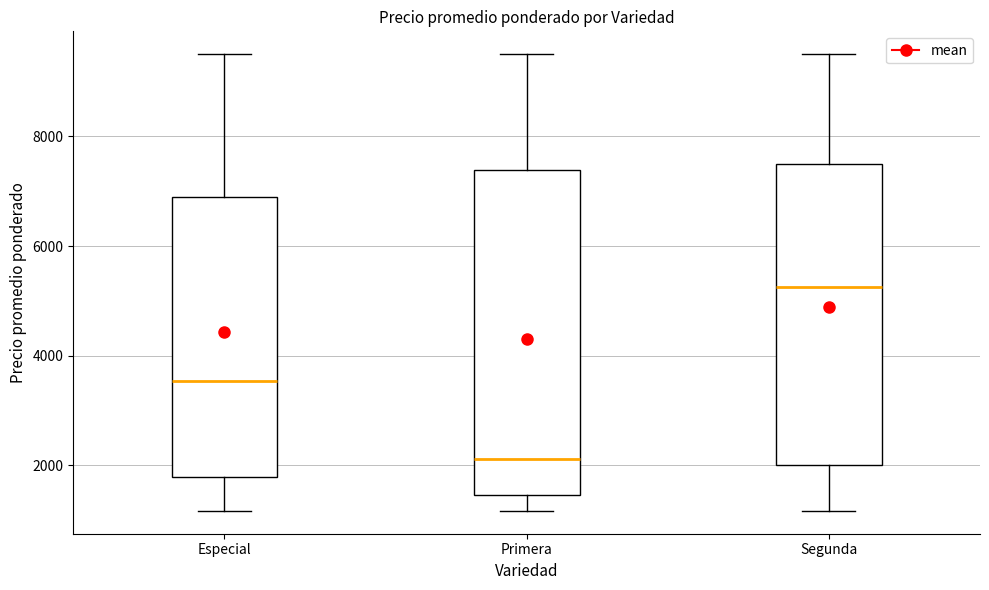

Reading left to right, read every box against the y-axis: the position of its median line, the range the box covers, and the ends of its whiskers. The values are not printed on the chart, so give them approximately, as read against the axis.

Especial: median 3600, box 1800 to 6800, whiskers 1200 to 9600
Primera: median 2200, box 1400 to 7400, whiskers 1200 to 9600
Segunda: median 5200, box 2000 to 7600, whiskers 1200 to 9600